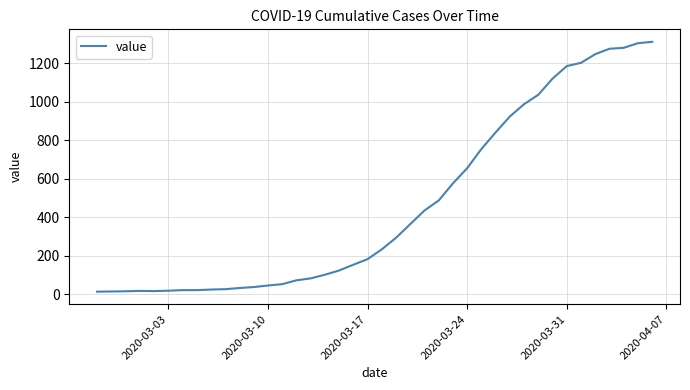

How many lines are shown in the chart?

1